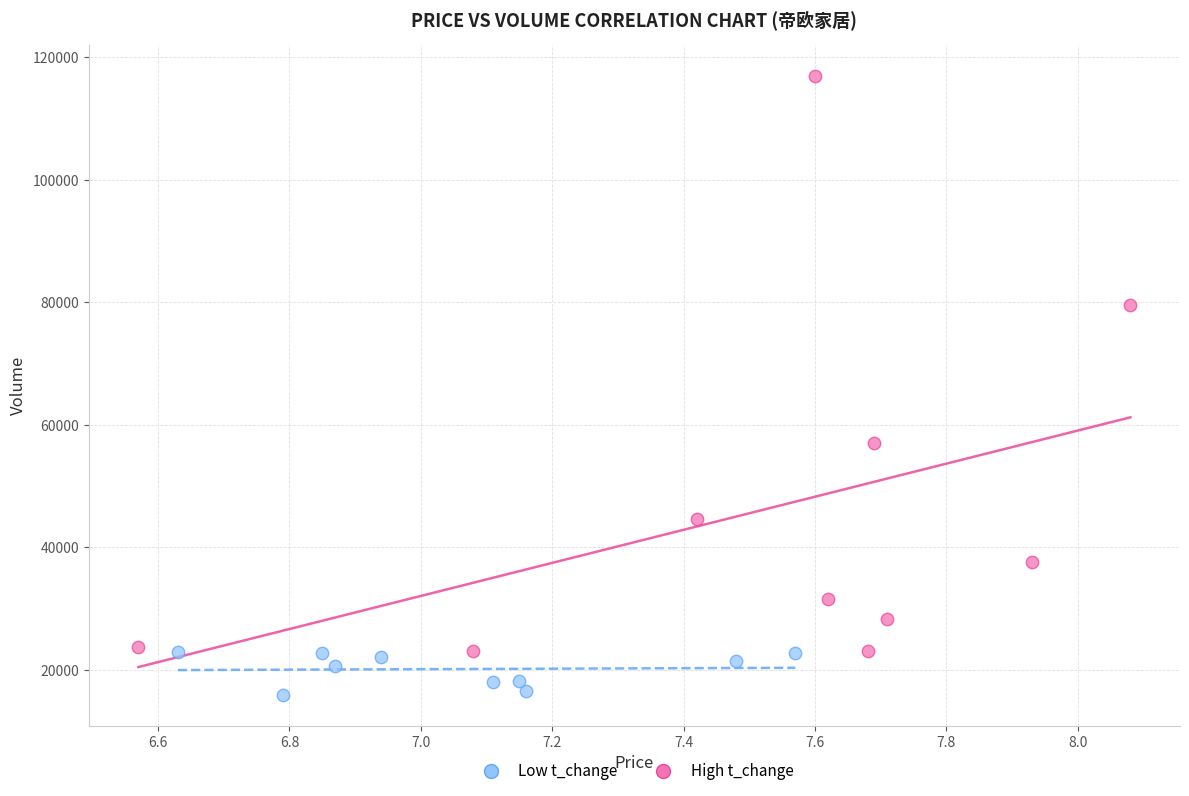

Which series has the largest Y range (max minus min)?

High t_change